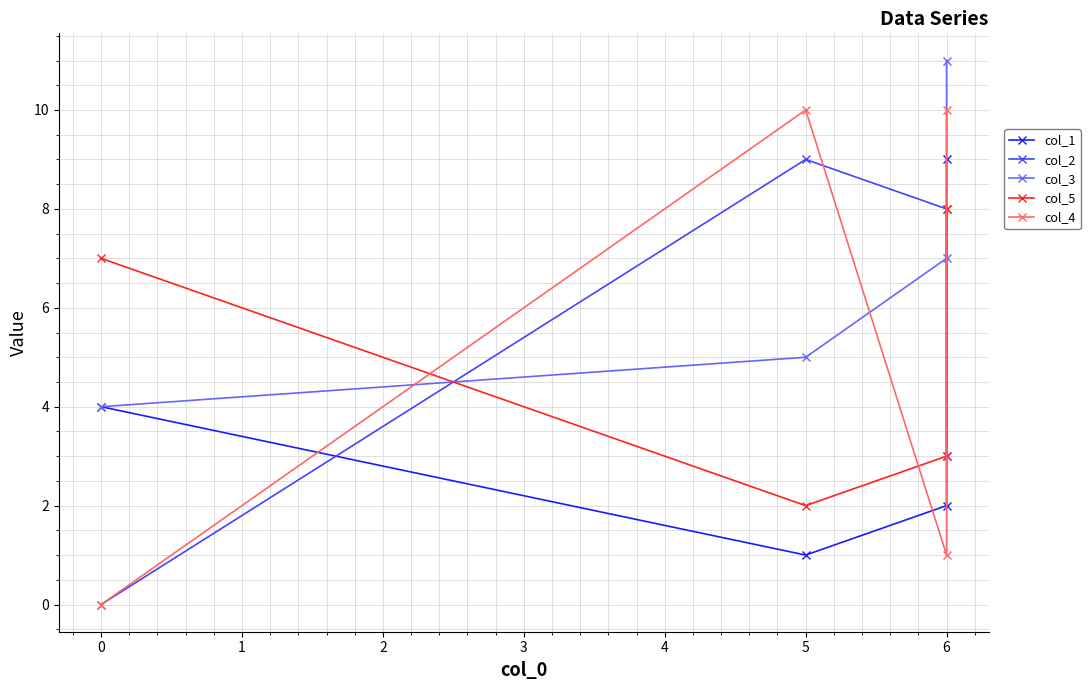

Reading left to right, transcribe all the data shown in this chart.

col_1: 4	1	2	9
col_2: 0	9	8	3
col_3: 4	5	7	11
col_5: 7	2	3	8
col_4: 0	10	1	10